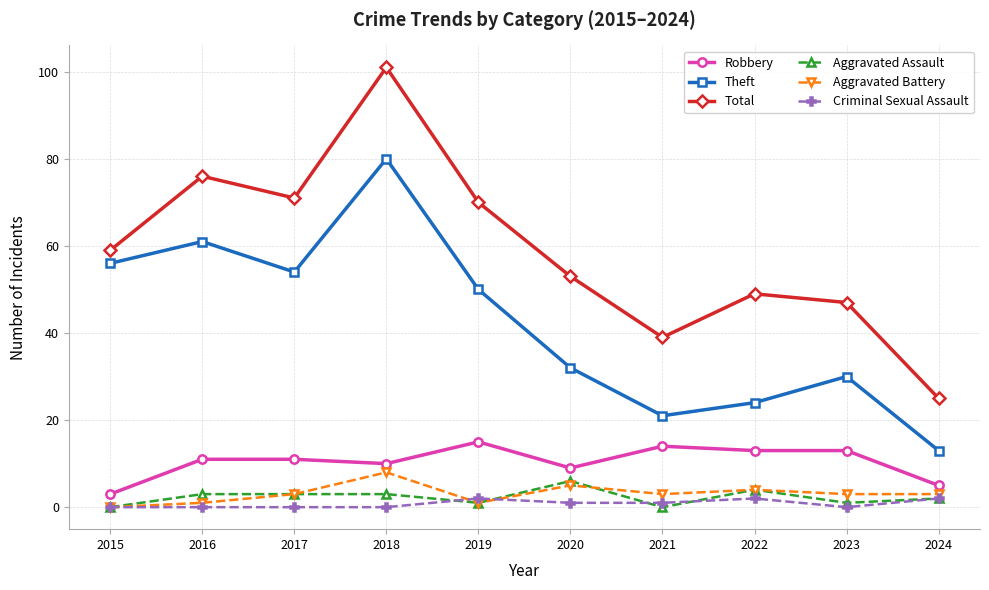

What is the total value across all series at 2016?

152